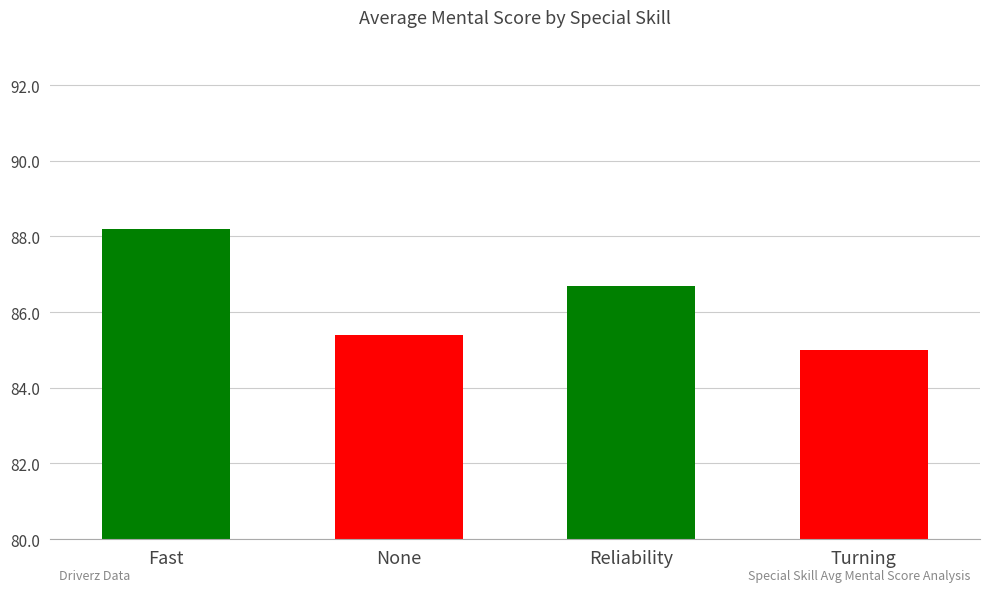

List the labels in order of value, smallest first.

Turning, None, Reliability, Fast